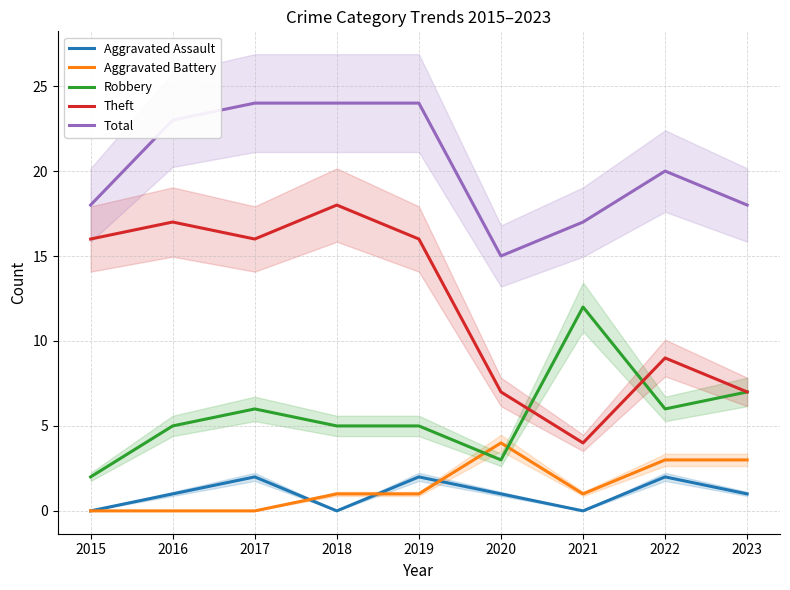

At which category does Theft reach its first local valley?

2017